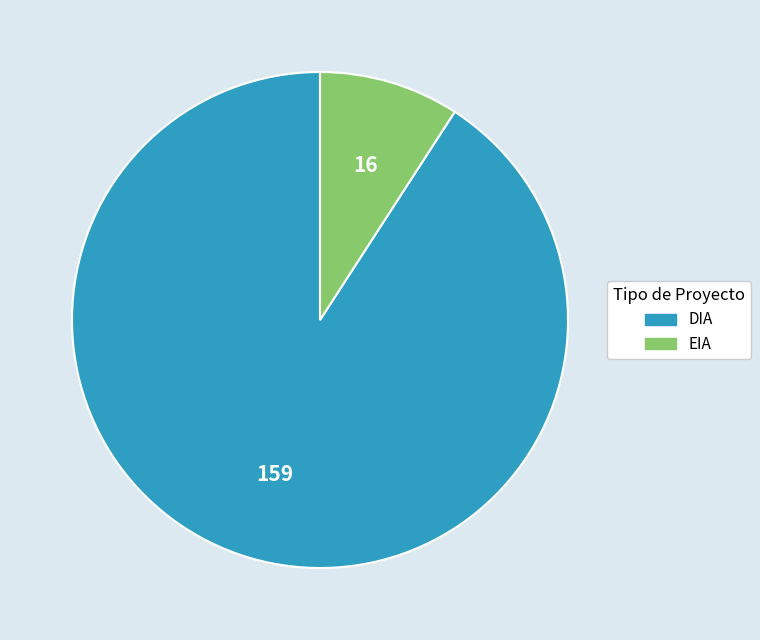

Between DIA and EIA, which is larger?

DIA